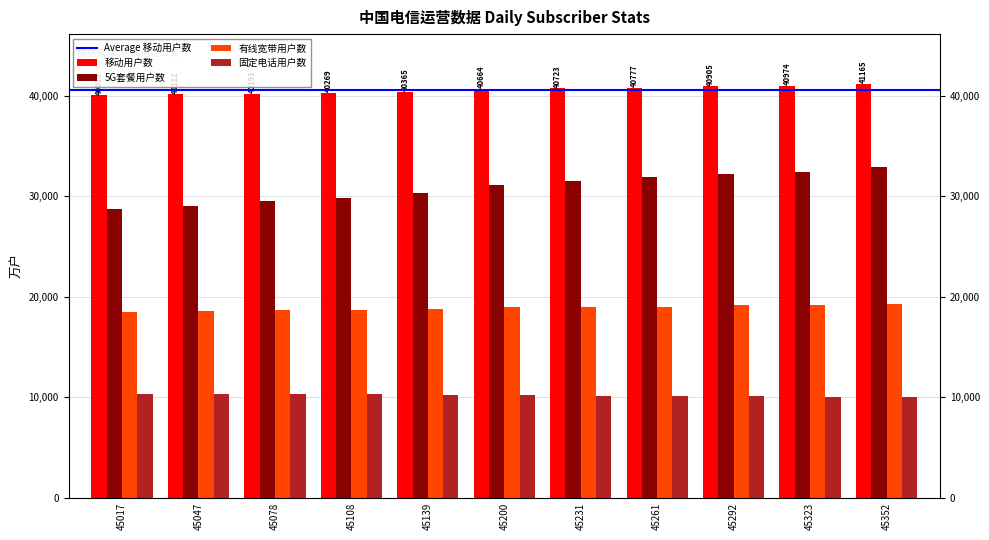

At how many categories does at least one series exceed 17799?

11